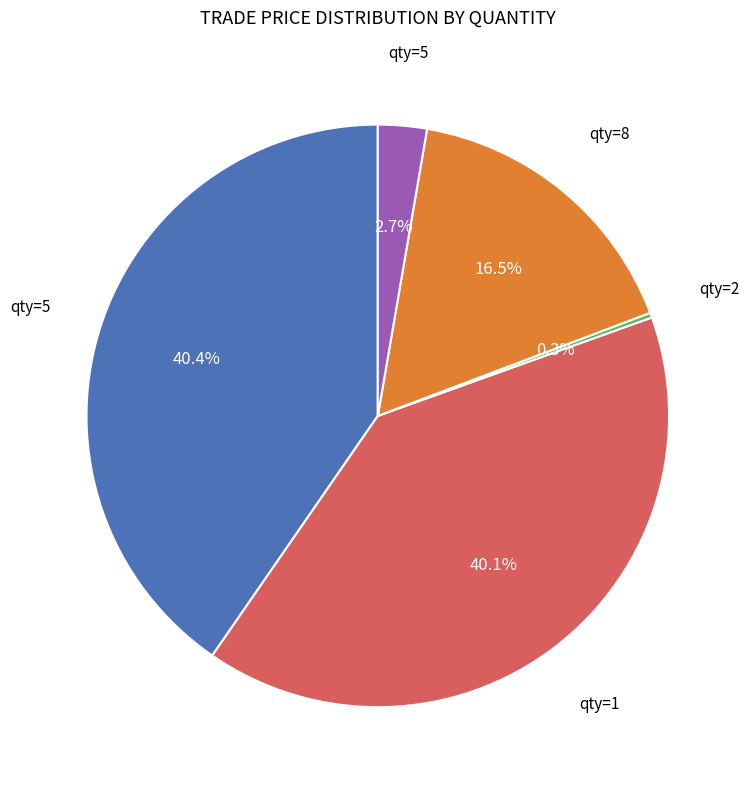

Is there a majority slice in this chart?

No